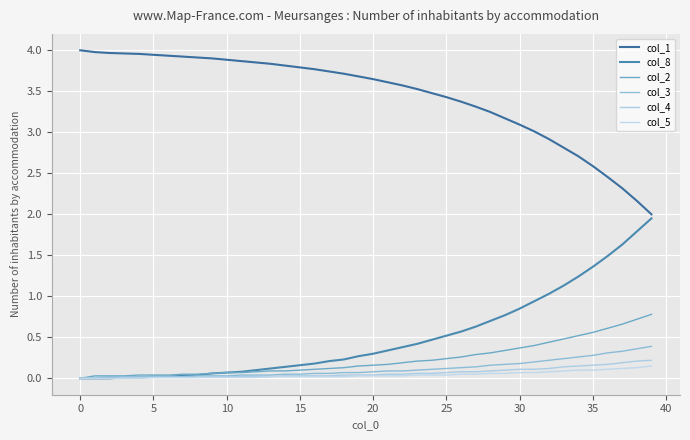

Reading left to right, list all the values displayed in this chart.

col_1: 4.0	4.0	4.0	4.0	4.0	3.9	3.9	3.9	3.9	3.9	3.9	3.9	3.9	3.8	3.8	3.8	3.8	3.7	3.7	3.7	3.6	3.6	3.6	3.5	3.5	3.4	3.4	3.3	3.2	3.2	3.1	3.0	2.9	2.8	2.7	2.6	2.5	2.3	2.2	2.0
col_8: 0.0	0.0	0.0	0.0	0.0	0.0	0.0	0.0	0.0	0.1	0.1	0.1	0.1	0.1	0.1	0.2	0.2	0.2	0.2	0.3	0.3	0.3	0.4	0.4	0.5	0.5	0.6	0.6	0.7	0.8	0.8	0.9	1.0	1.1	1.2	1.4	1.5	1.6	1.8	1.9
col_2: 0.0	0.0	0.0	0.0	0.0	0.0	0.0	0.1	0.1	0.1	0.1	0.1	0.1	0.1	0.1	0.1	0.1	0.1	0.1	0.1	0.2	0.2	0.2	0.2	0.2	0.2	0.3	0.3	0.3	0.3	0.4	0.4	0.4	0.5	0.5	0.6	0.6	0.7	0.7	0.8
col_3: 0.0	0.0	0.0	0.0	0.0	0.0	0.0	0.0	0.0	0.0	0.0	0.0	0.0	0.0	0.1	0.1	0.1	0.1	0.1	0.1	0.1	0.1	0.1	0.1	0.1	0.1	0.1	0.1	0.2	0.2	0.2	0.2	0.2	0.2	0.3	0.3	0.3	0.3	0.4	0.4
col_4: 0.0	0.0	0.0	0.0	0.0	0.0	0.0	0.0	0.0	0.0	0.0	0.0	0.0	0.0	0.0	0.0	0.0	0.0	0.0	0.0	0.0	0.1	0.1	0.1	0.1	0.1	0.1	0.1	0.1	0.1	0.1	0.1	0.1	0.1	0.1	0.2	0.2	0.2	0.2	0.2
col_5: 0.0	0.0	0.0	0.0	0.0	0.0	0.0	0.0	0.0	0.0	0.0	0.0	0.0	0.0	0.0	0.0	0.0	0.0	0.0	0.0	0.0	0.0	0.0	0.0	0.0	0.0	0.1	0.1	0.1	0.1	0.1	0.1	0.1	0.1	0.1	0.1	0.1	0.1	0.1	0.1